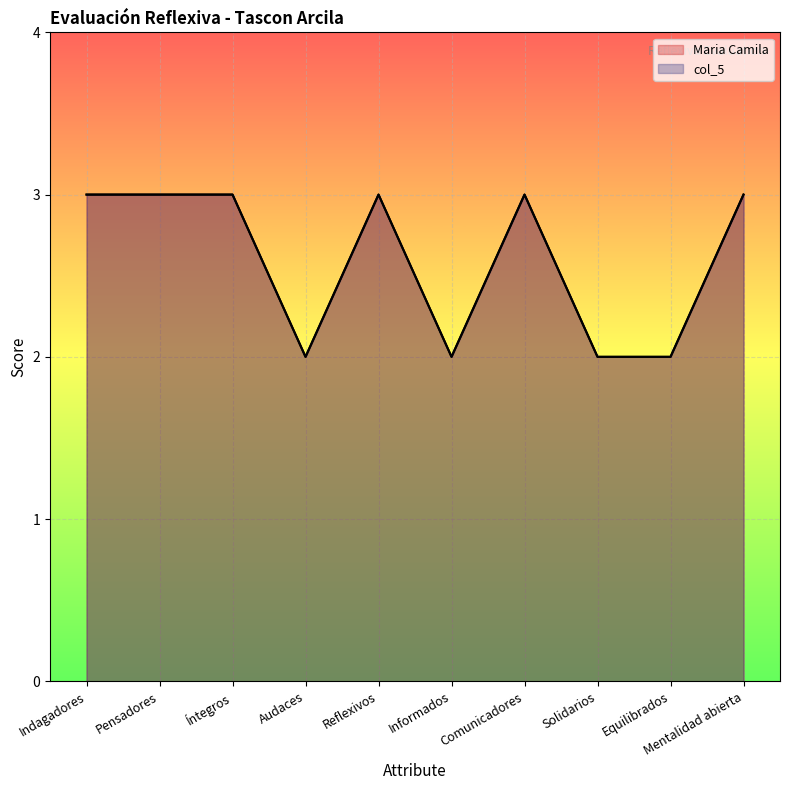

How many lines are shown in the chart?

2